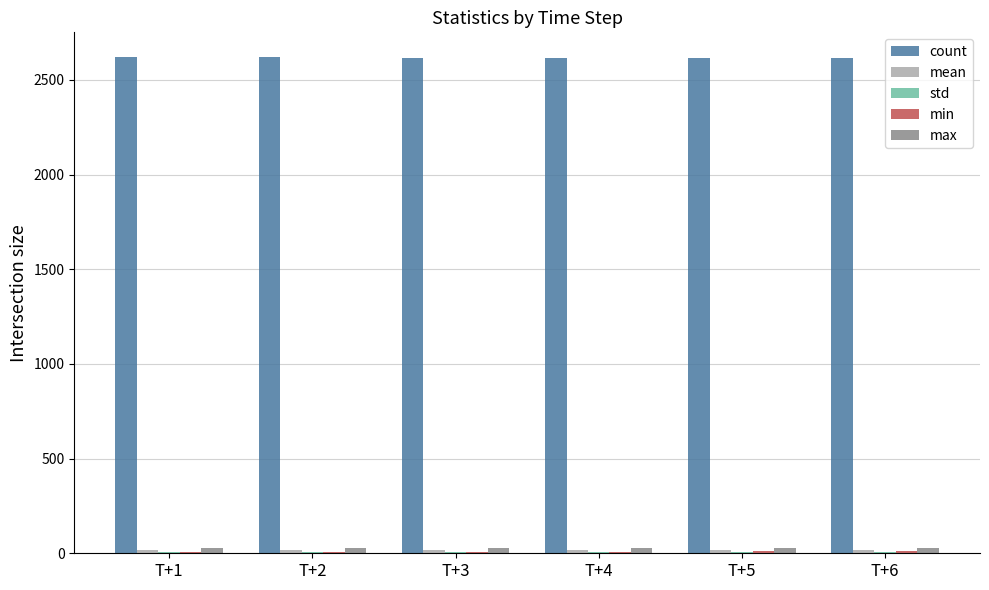

What is the greatest value displayed?

2620.0